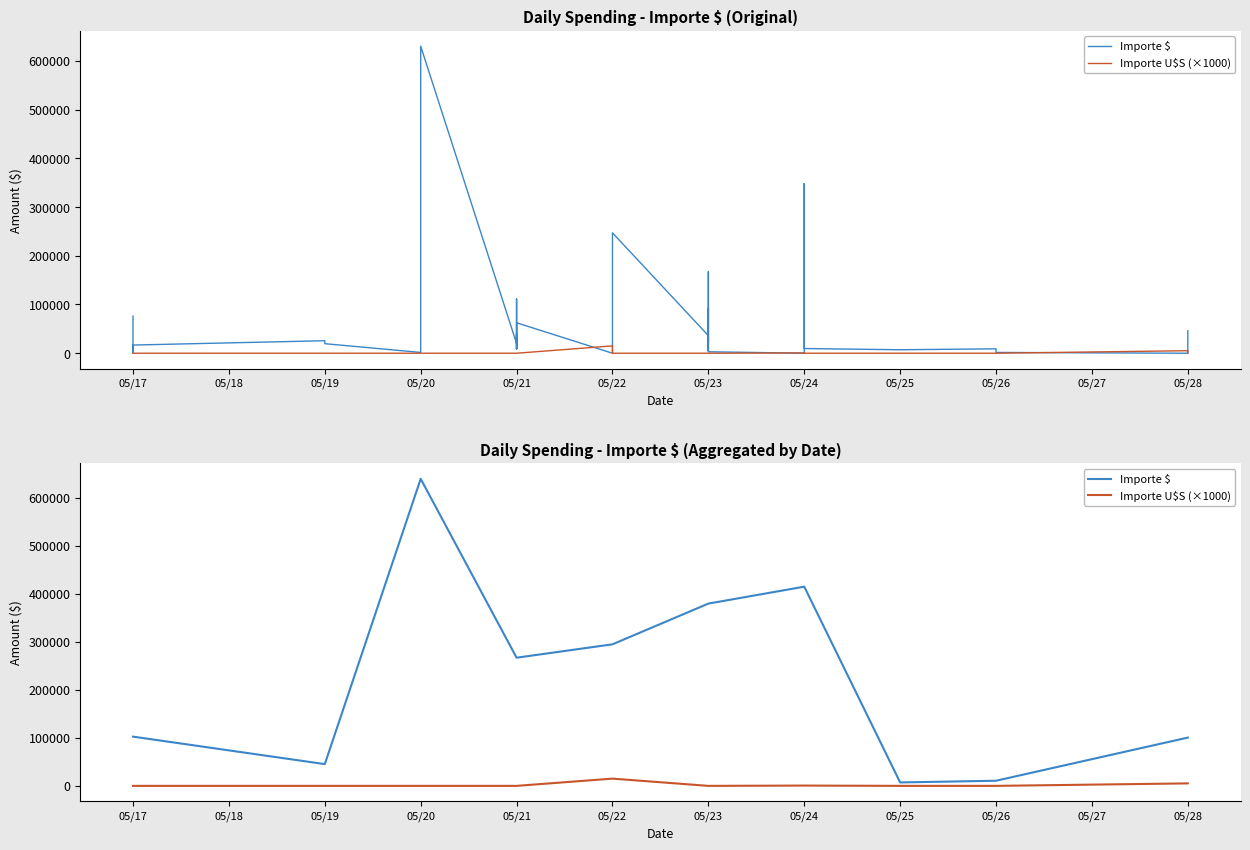

Which category has the lowest value across all series?

05/17